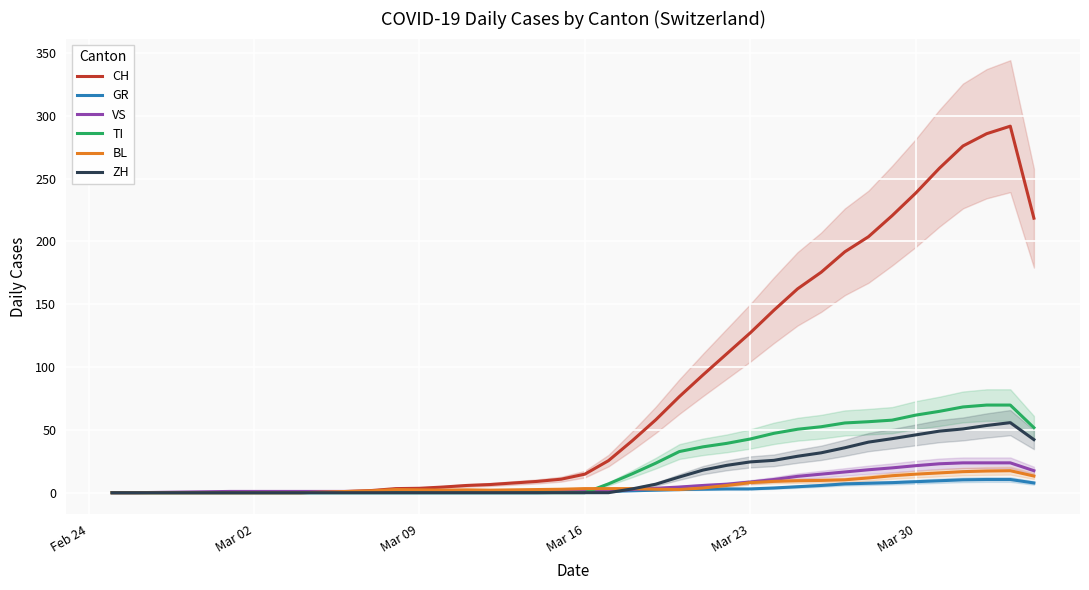

Reading right to left, transcribe all the data shown in this chart.

CH: 218.5	291.8	285.8	276.0	258.2	238.5	220.5	203.8	191.8	175.5	162.2	145.2	127.2	110.5	93.8	76.5	58.0	41.2	25.5	14.8	10.8	9.0	7.8	6.5	5.8	4.5	3.5	3.2	1.8	1.0	0.5	0.0	0.0	0.0	0.0	0.0	0.0	0.0	0.0	0.0
GR: 7.8	10.5	10.5	10.2	9.5	8.8	8.0	7.5	7.0	5.8	4.8	3.8	3.0	3.0	2.8	2.5	2.0	1.5	1.0	0.5	0.2	0.0	0.0	0.0	0.0	0.0	0.0	0.0	0.0	0.0	0.0	0.0	0.0	0.0	0.0	0.0	0.0	0.0	0.0	0.0
VS: 17.5	23.8	23.8	23.8	23.0	21.5	19.8	18.2	16.5	14.8	13.0	10.5	8.5	6.8	5.8	4.5	3.5	2.5	1.5	1.2	1.0	1.0	1.0	1.0	1.0	1.0	1.0	1.0	1.0	1.0	1.0	1.0	1.0	1.0	1.0	0.8	0.5	0.2	0.0	0.0
TI: 51.8	69.8	69.8	68.2	64.8	61.8	57.8	56.5	55.5	52.5	50.5	47.2	42.8	39.2	36.5	32.8	23.5	15.0	7.0	0.0	0.0	0.0	0.0	0.0	0.0	0.0	0.0	0.0	0.0	0.0	0.0	0.0	0.0	0.0	0.0	0.0	0.0	0.0	0.0	0.0
BL: 13.2	17.5	17.2	16.8	15.8	14.8	13.5	11.8	10.2	9.8	9.5	9.0	8.0	5.8	3.8	2.5	2.8	3.2	3.2	3.2	2.8	2.5	2.2	2.0	2.2	2.0	2.2	2.5	1.5	1.0	0.5	0.0	0.0	0.0	0.0	0.0	0.0	0.0	0.0	0.0
ZH: 42.2	55.8	53.5	50.8	49.0	46.0	43.0	40.2	35.8	31.8	29.0	25.8	24.5	21.8	18.0	12.5	6.8	3.0	0.0	0.0	0.0	0.0	0.0	0.0	0.0	0.0	0.0	0.0	0.0	0.0	0.0	0.0	0.0	0.0	0.0	0.0	0.0	0.0	0.0	0.0